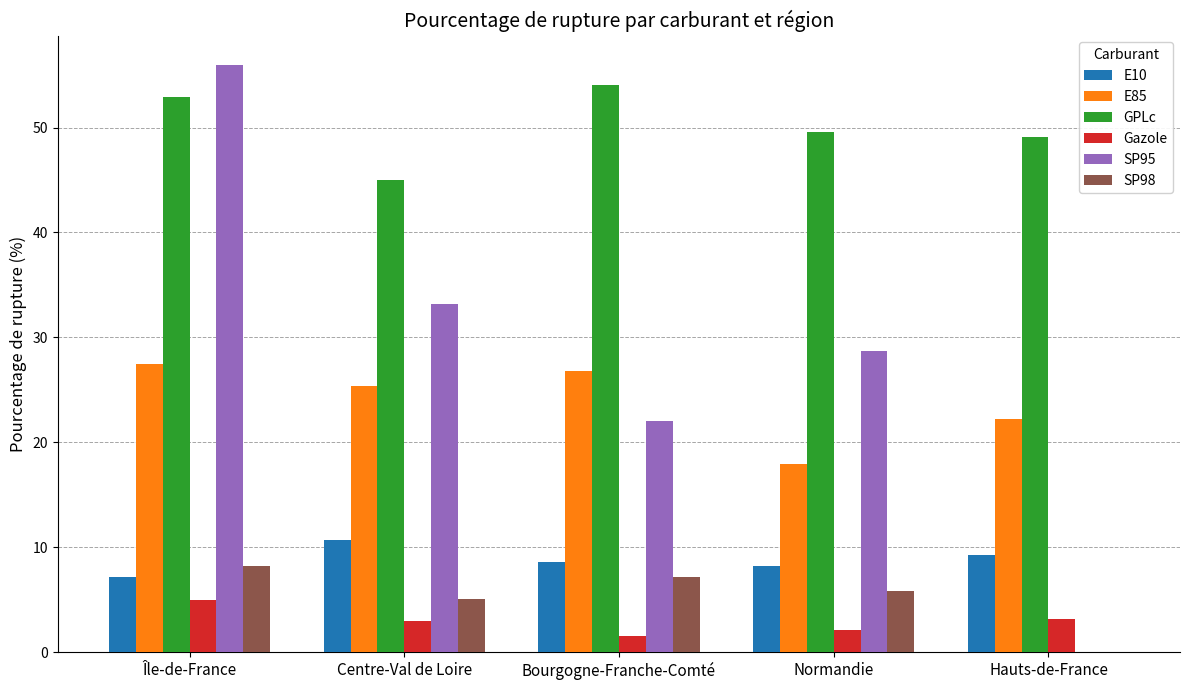

How many groups of bars are there?

5